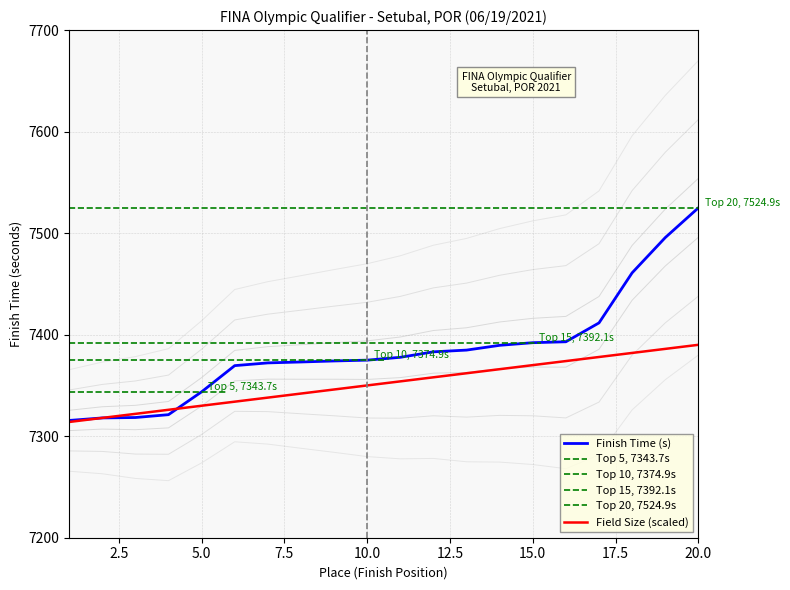

What is the minimum value for Finish Time (s)?

7315.5